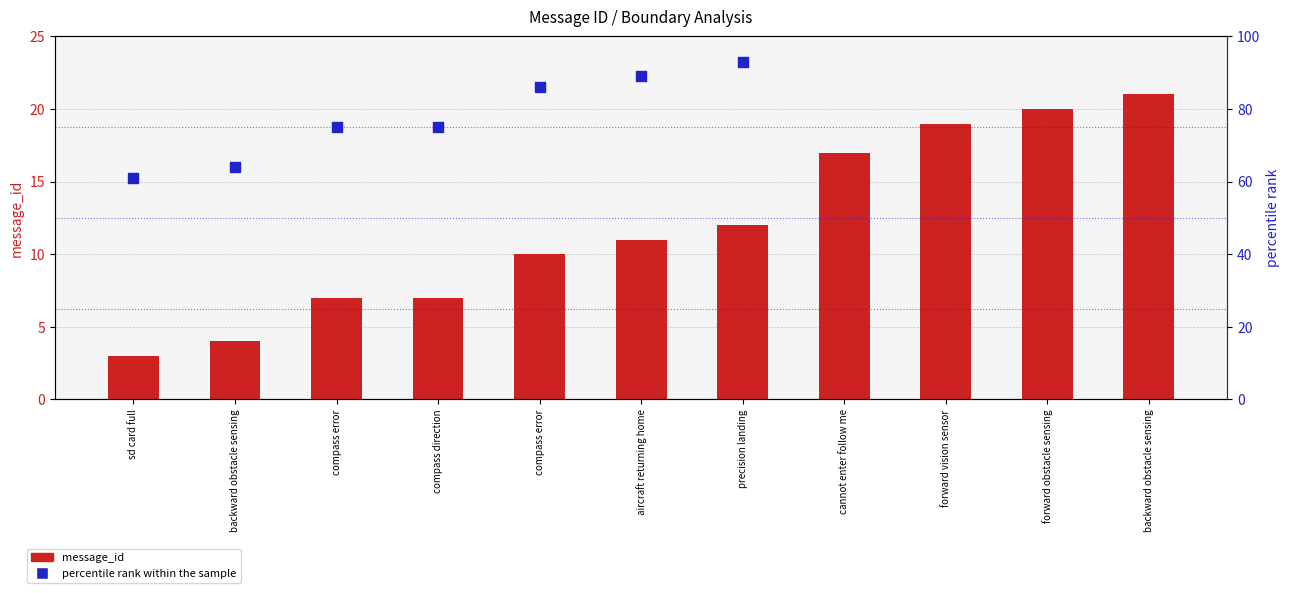

Which series has the largest total across all categories?

percentile rank within the sample